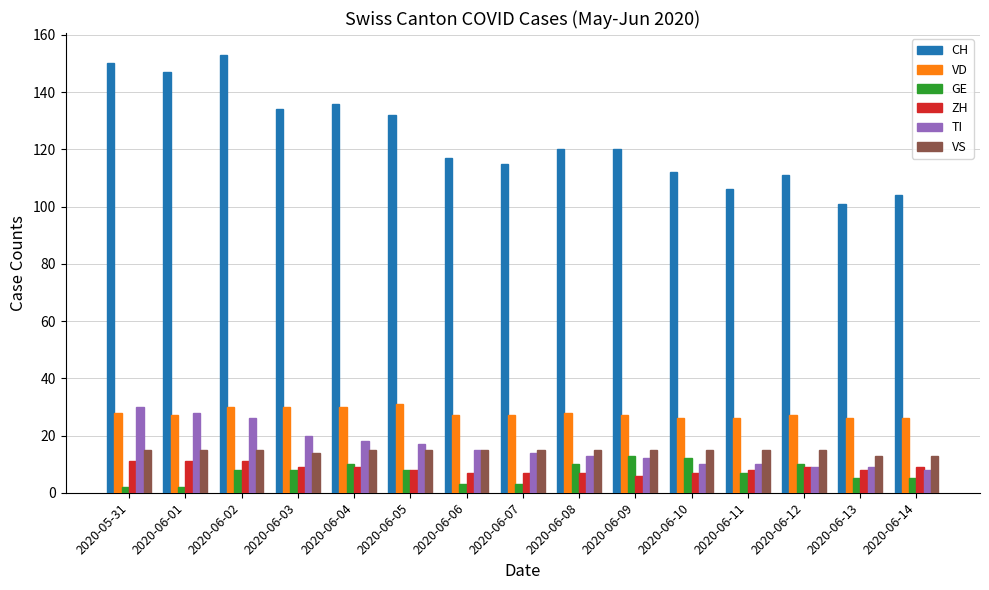

True or false: VS has a value of 15 at 2020-06-10.

True